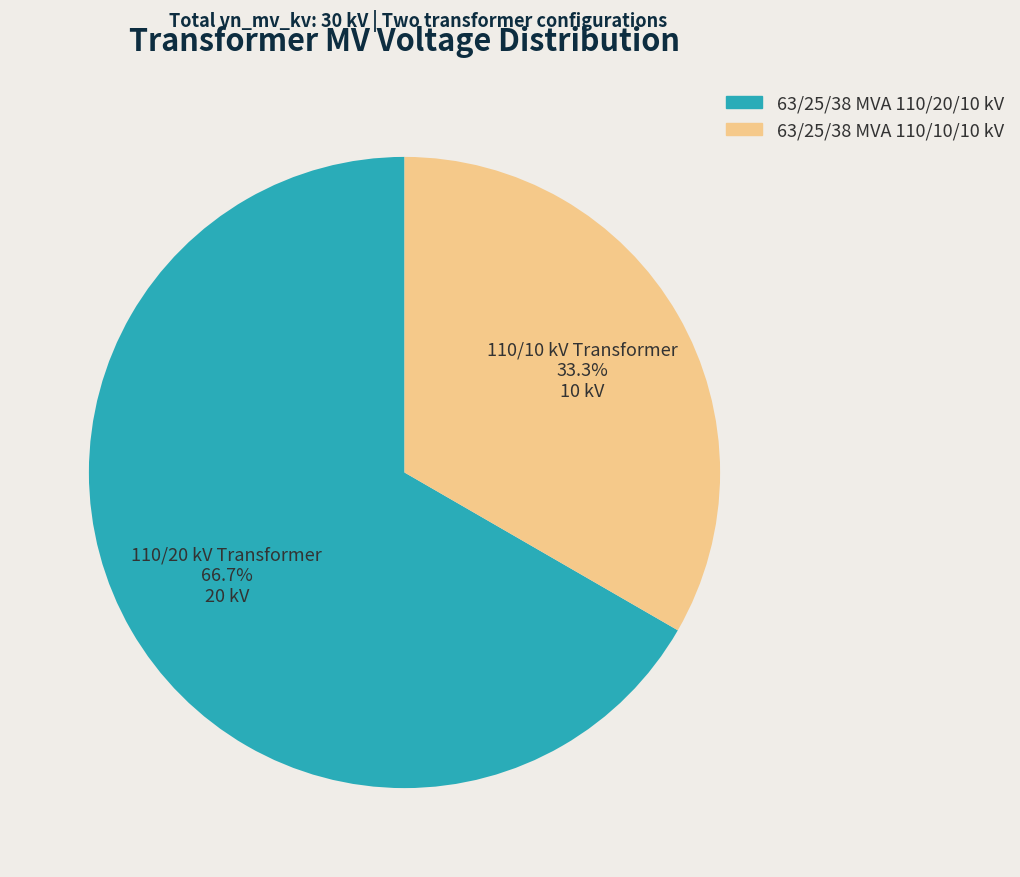

To the nearest percent, what is the average slice percentage?

50%